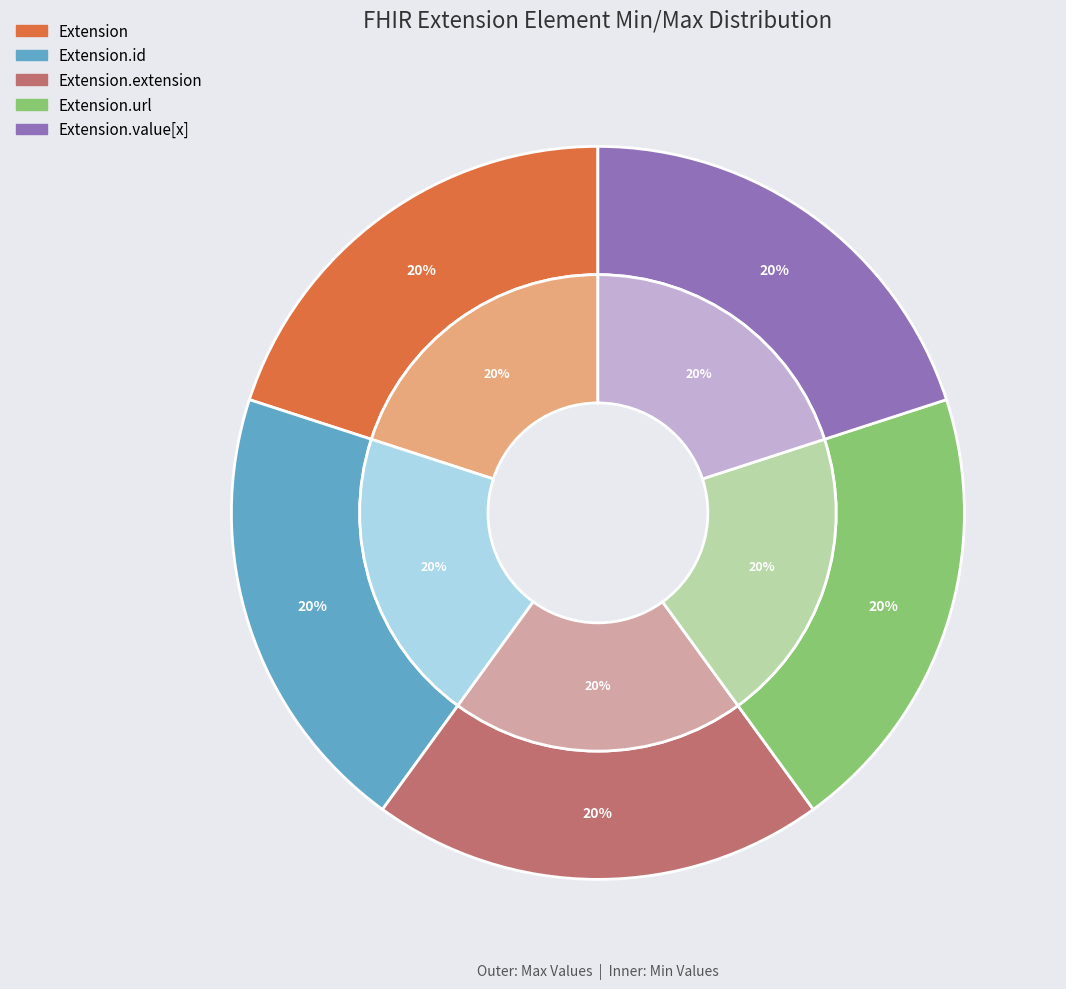

Rank the categories by value from lowest to highest.

Extension, Extension.id, Extension.extension, Extension.value[x], Extension.url